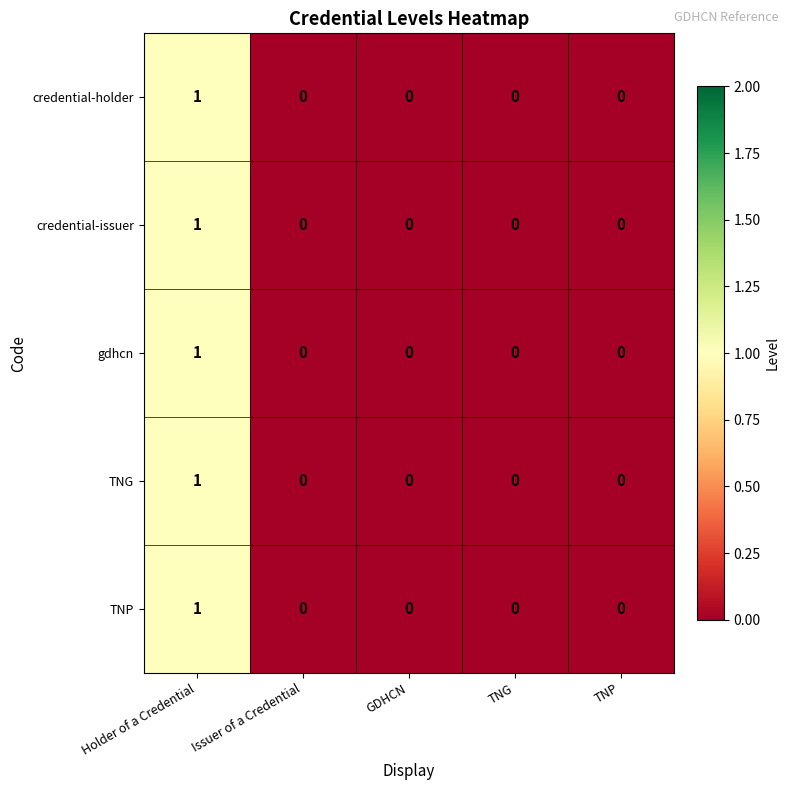

Count the TNG values in the range 0 to 1.

5